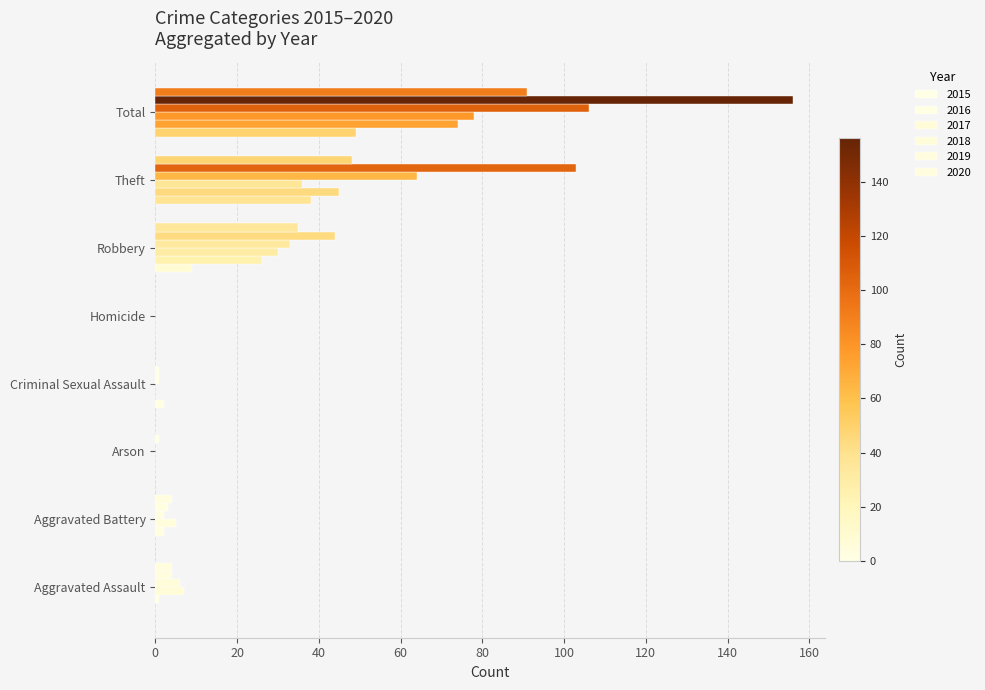

How many distinct data groups are displayed?

6